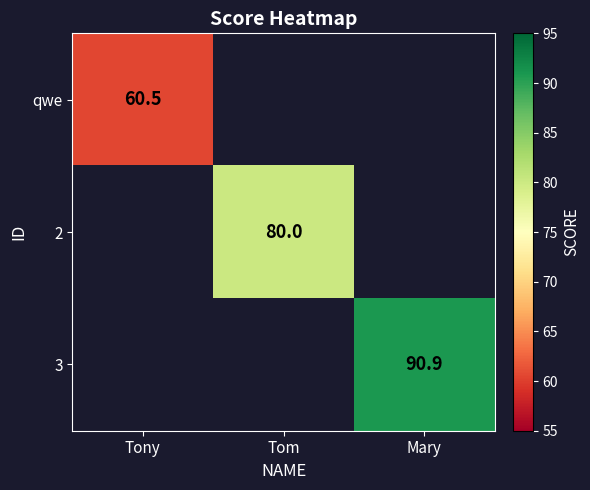

Is it true that 2 equals 123.0 at Tom?

False